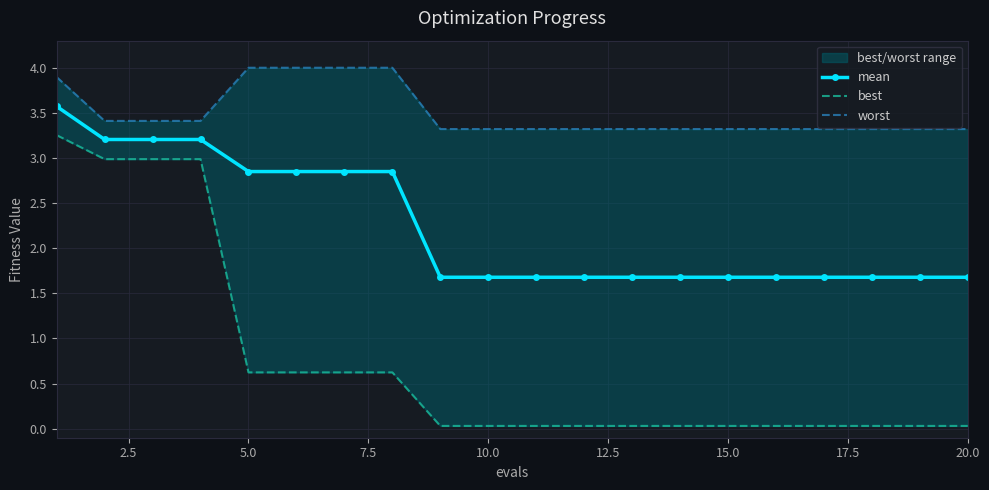

Which series has the largest total across all categories?

worst